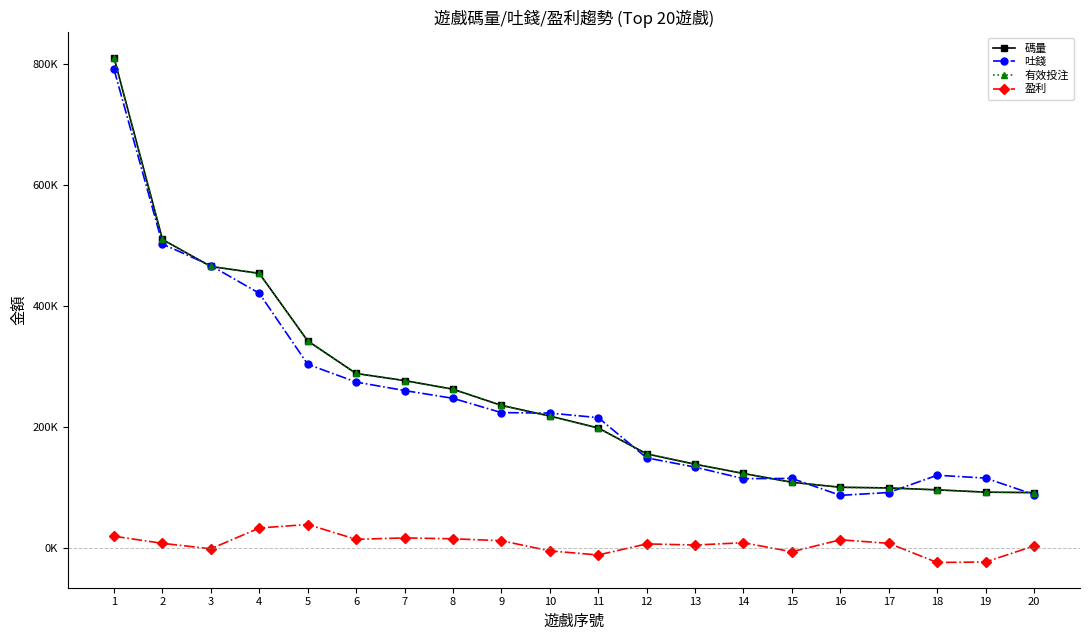

True or false: 有效投注 and 盈利 cross at least once.

False